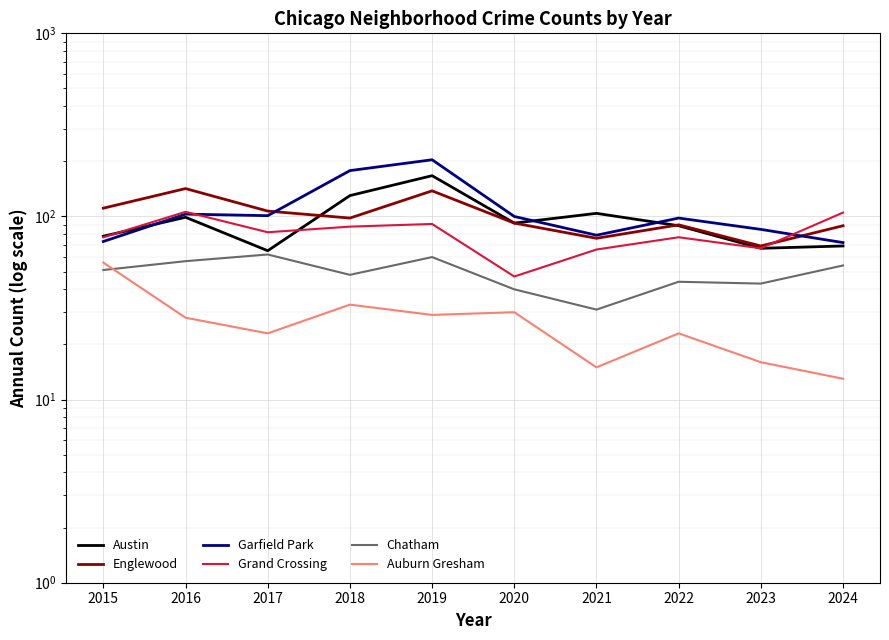

What is the spread (max minus min) of values at 2016?

114